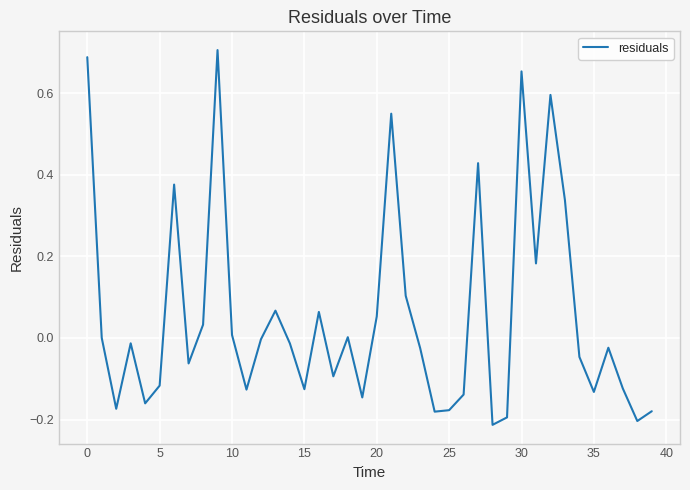

What is the difference between the maximum and minimum values?

0.9